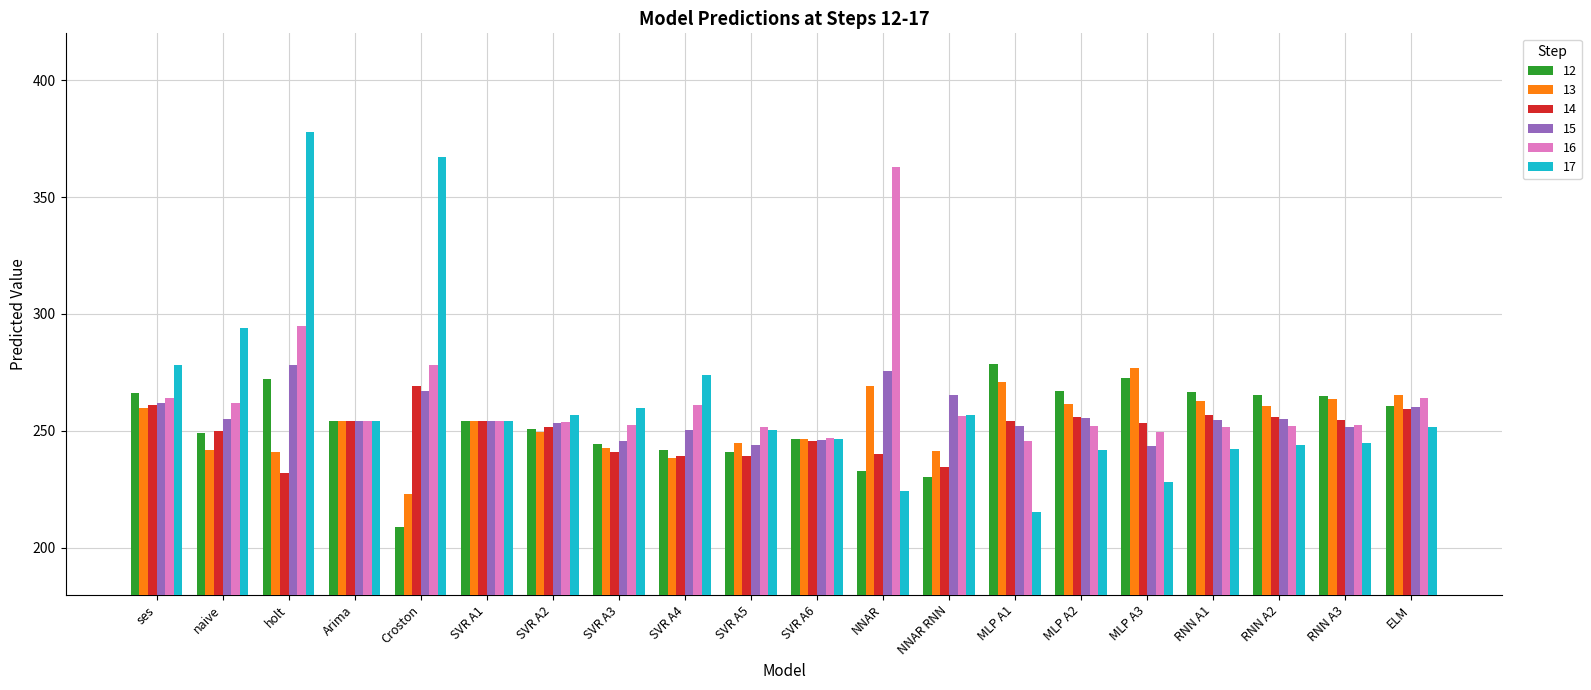

Where does the 15 series first go above 254?

ses